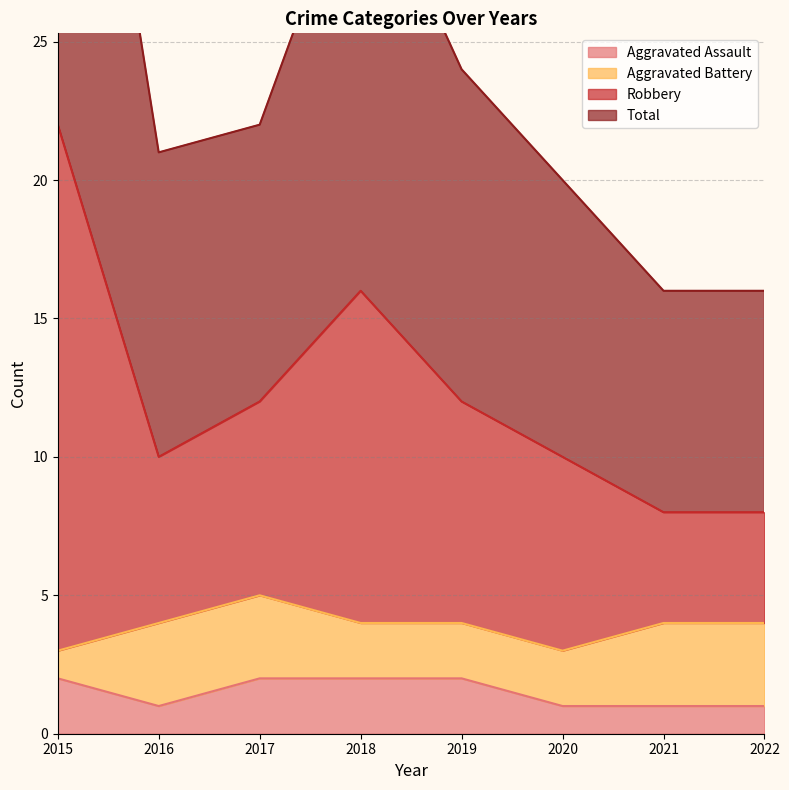

True or false: Aggravated Assault has a value of 3 at 2017.

False